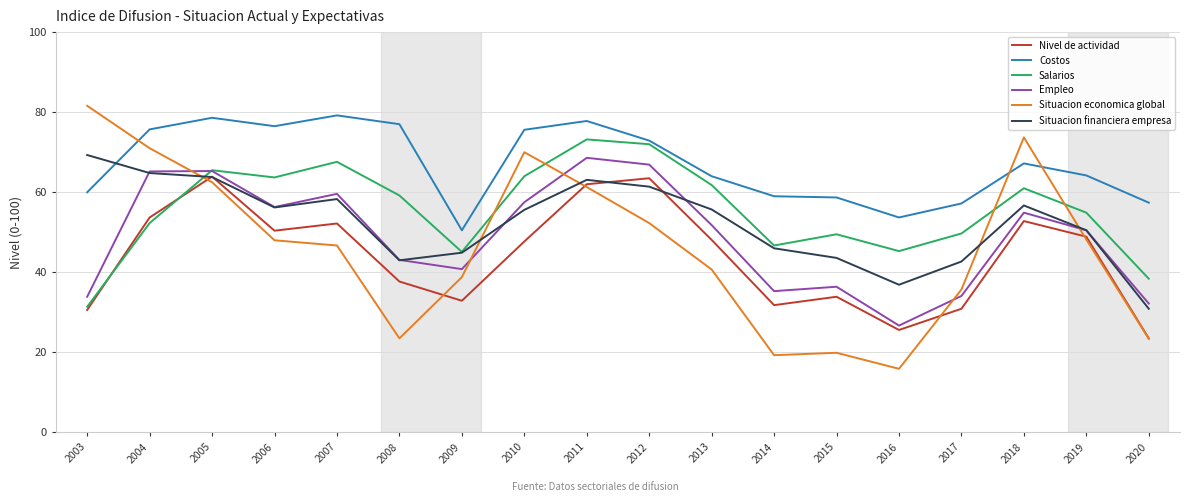

What is the difference between the highest and lowest values at 2006?

28.5